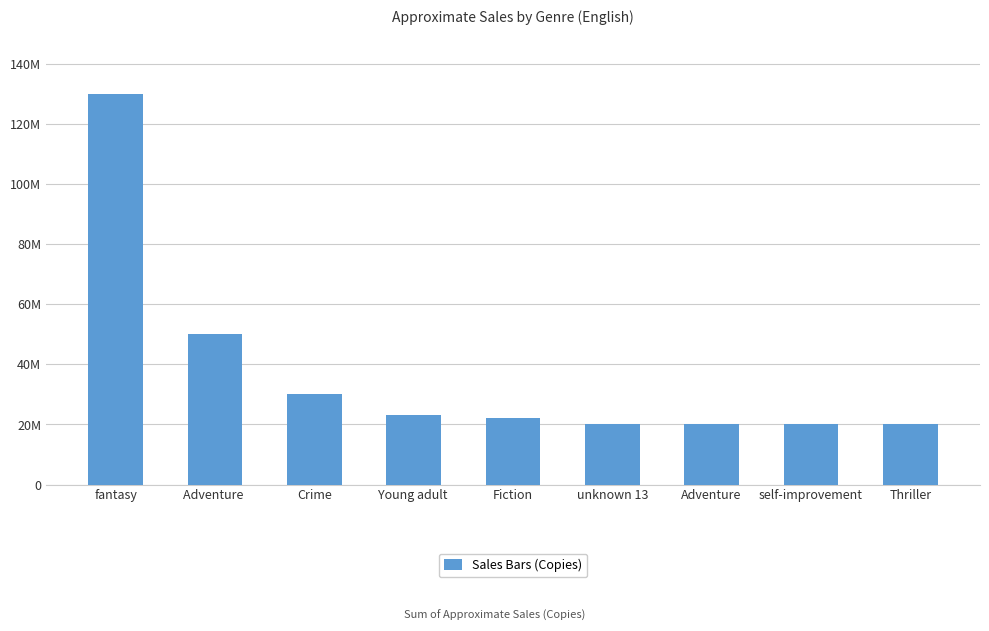

Between self-improvement and unknown 13, which is larger?

self-improvement